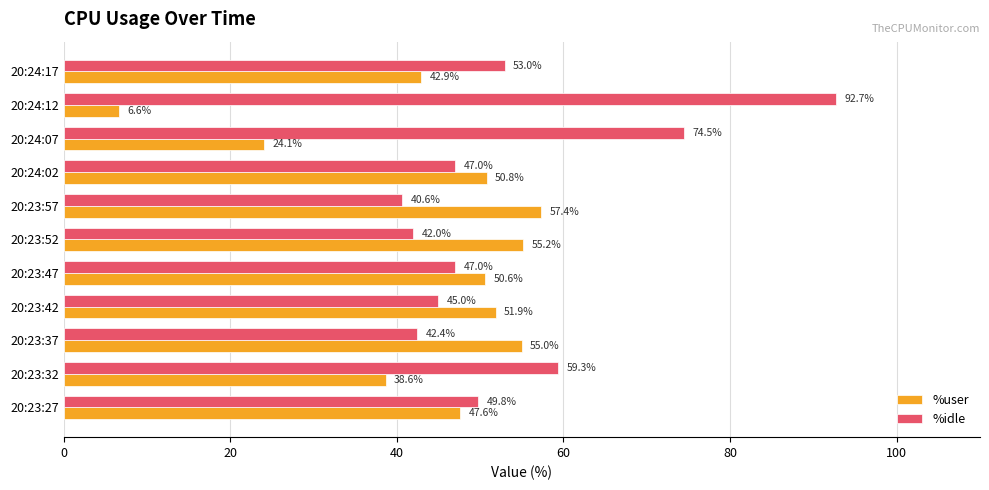

Is the value of %user at 20:24:02 greater than the value of %idle at 20:24:12?

No